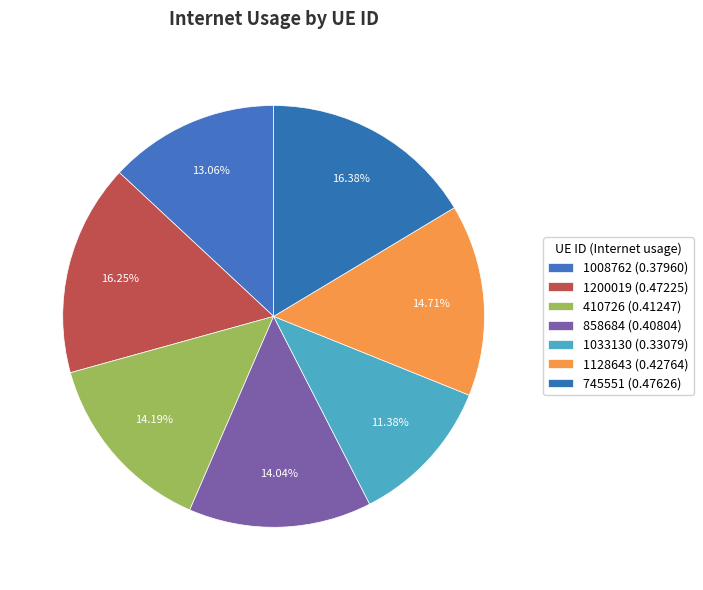

How many segments does this pie chart have?

7